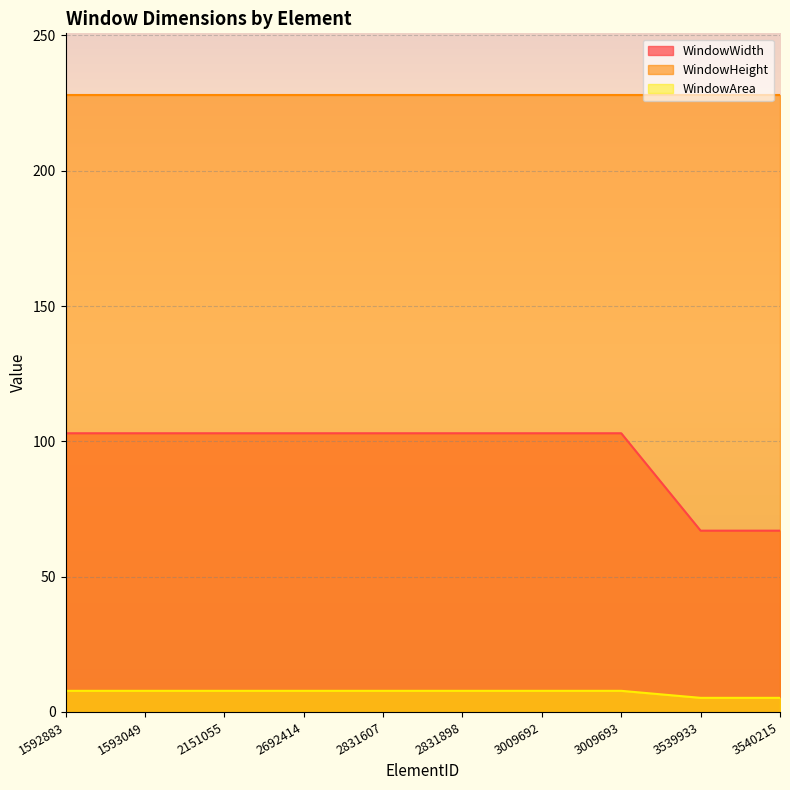

What are all the series names shown in the legend?

WindowWidth, WindowHeight, WindowArea